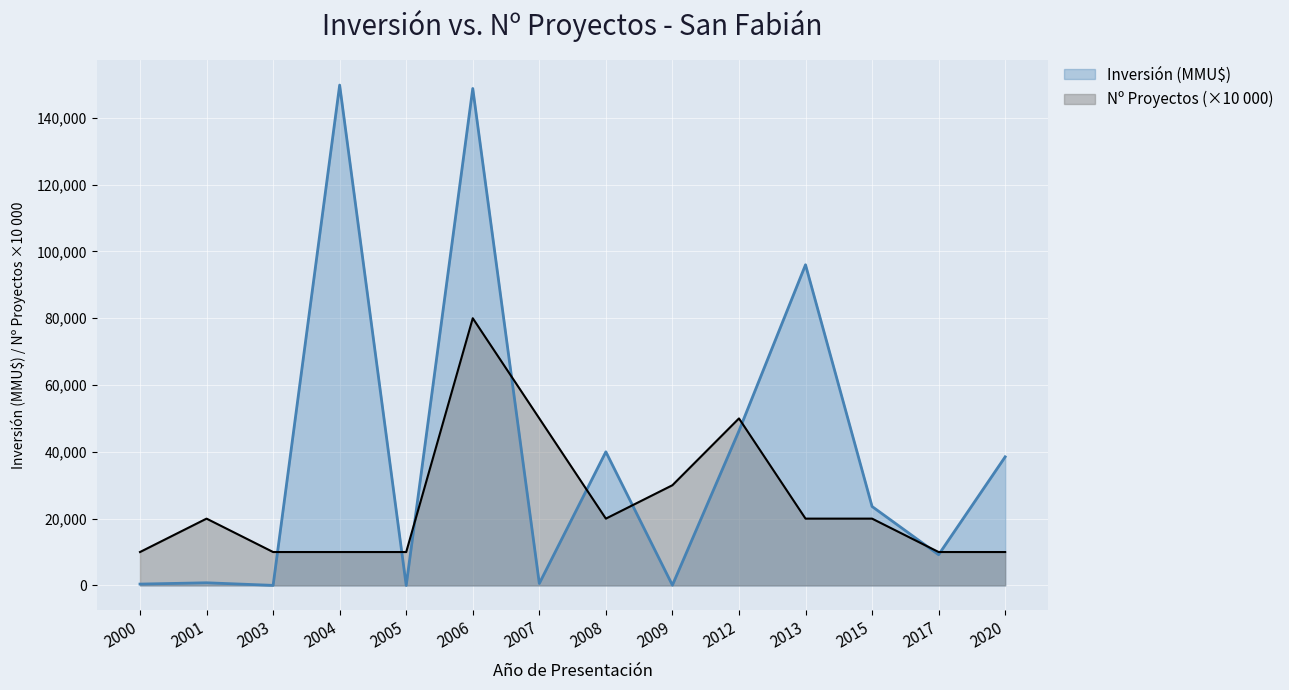

Between 2007 and 2000, which is larger?

2007